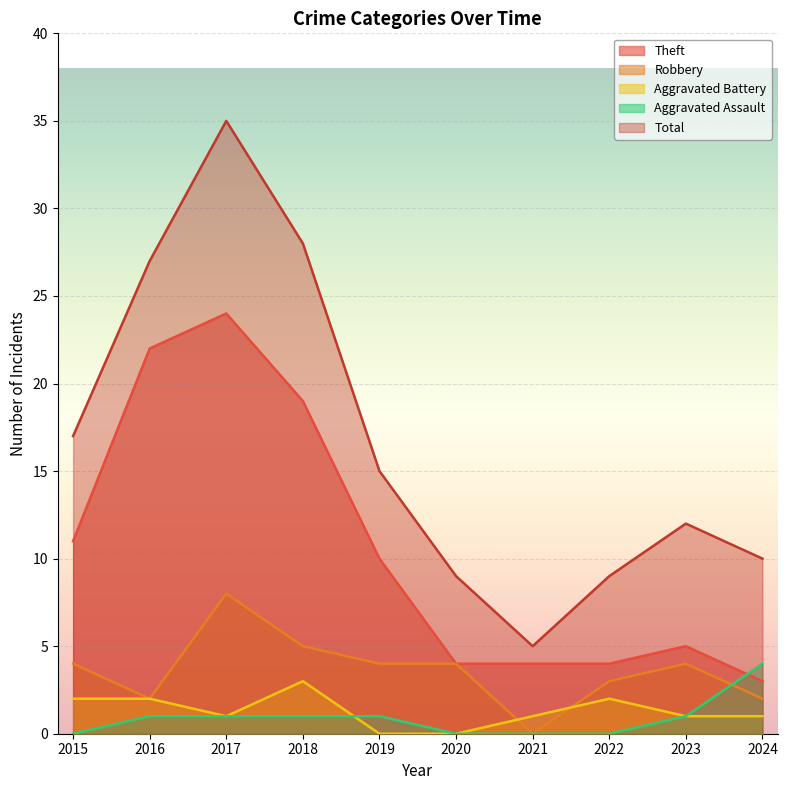

What are all the series names shown in the legend?

Theft, Robbery, Aggravated Battery, Aggravated Assault, Total